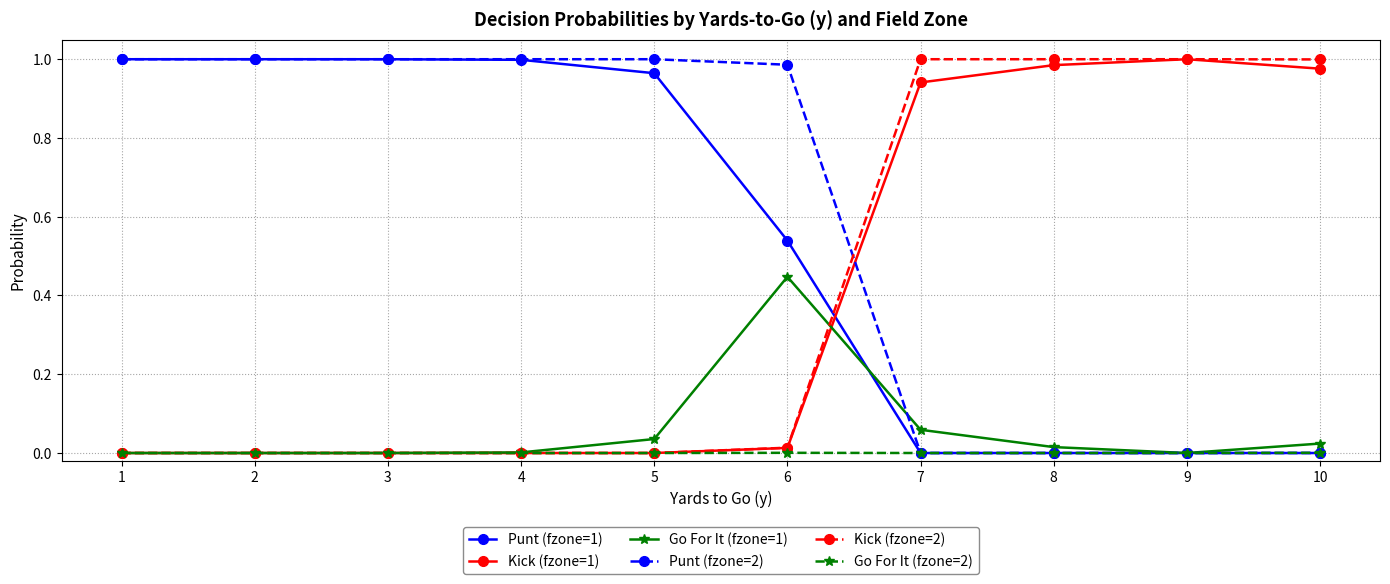

True or false: Punt (fzone=1) has a value of 1.4 at 1.

False